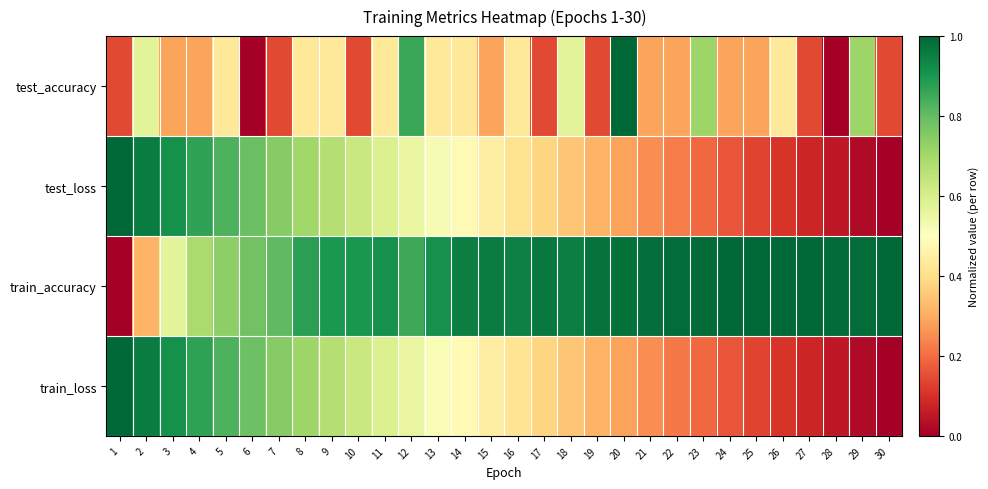

Count the number of categories in the chart.

30